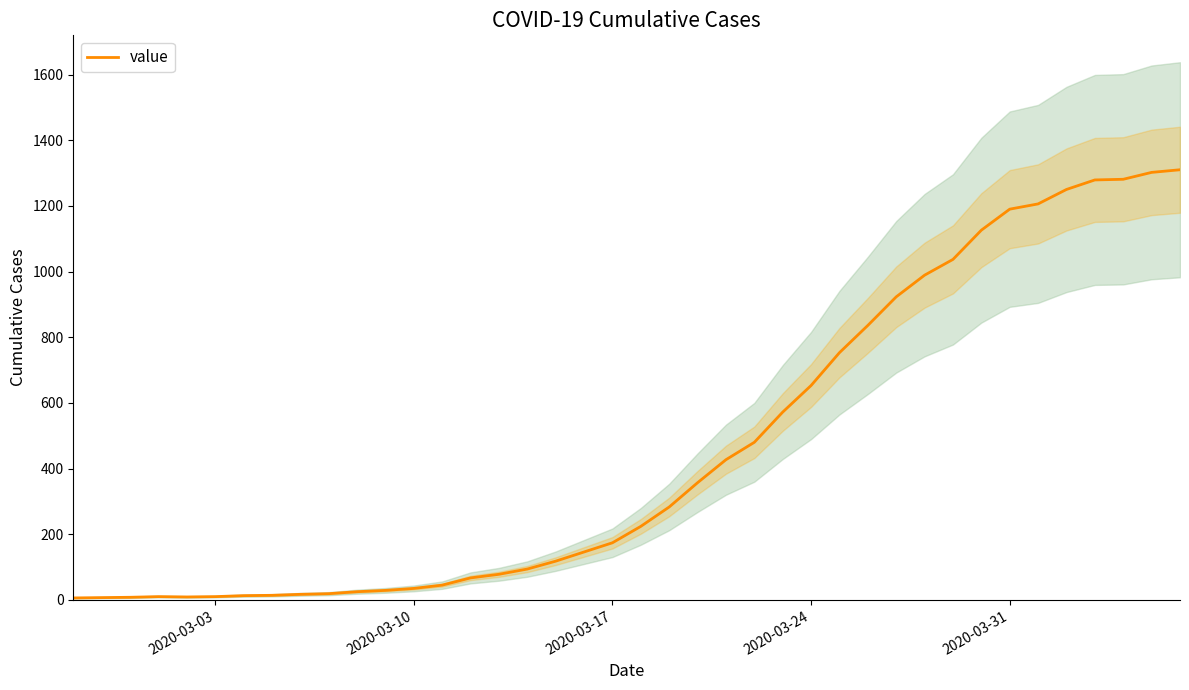

What is the highest value of the value series?

1310